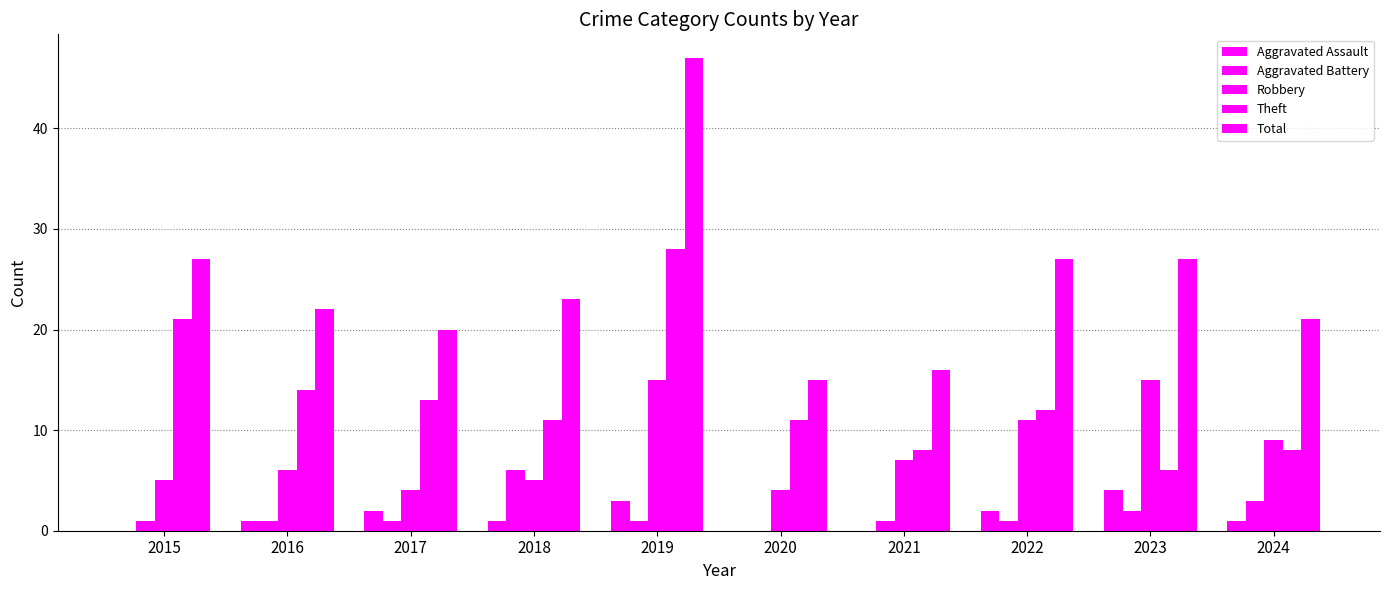

Is it true that Total equals 3 at 2020?

False